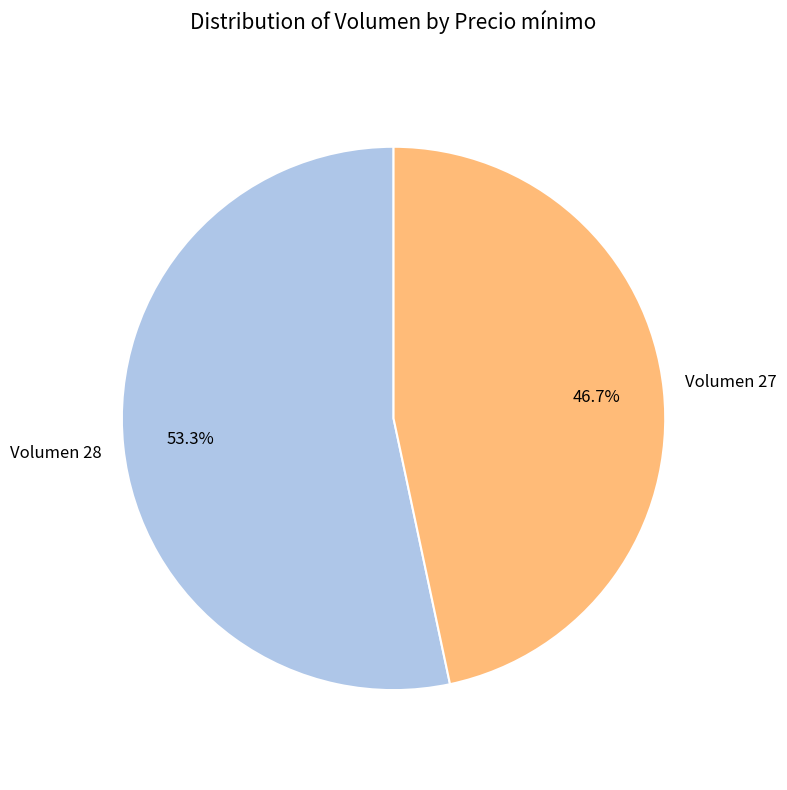

Does any single category account for the majority?

Yes